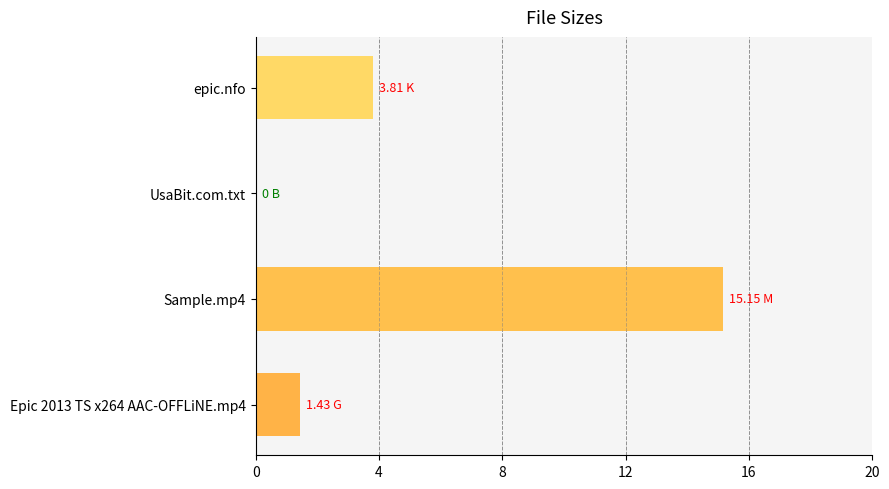

What is the sum of the values at Epic 2013 TS x264 AAC-OFFLiNE.mp4 and epic.nfo?

5.2